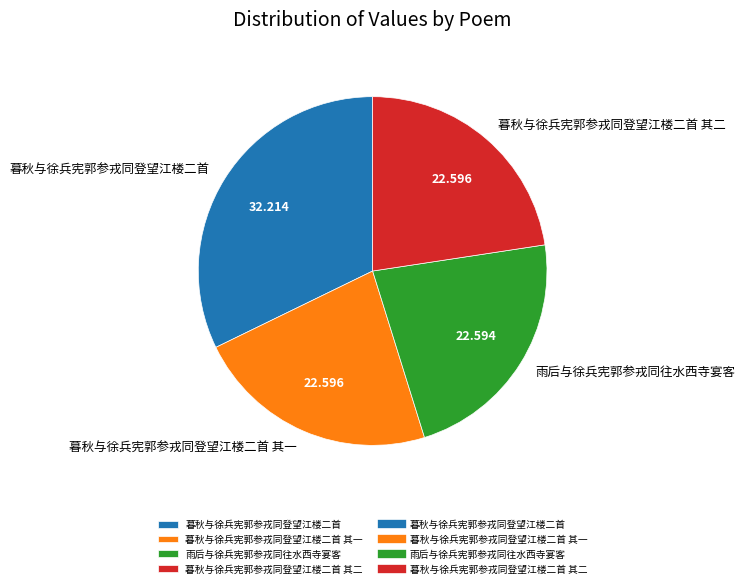

Which category has the biggest portion of the pie?

暮秋与徐兵宪郭参戎同登望江楼二首